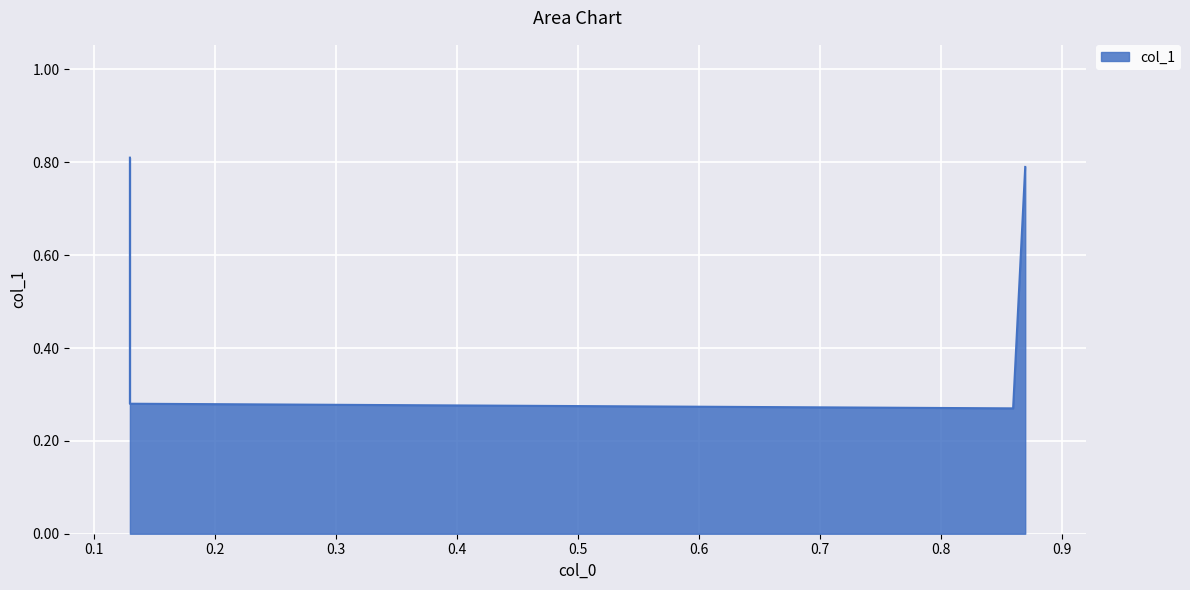

Count the values in the range 0 to 1.

4